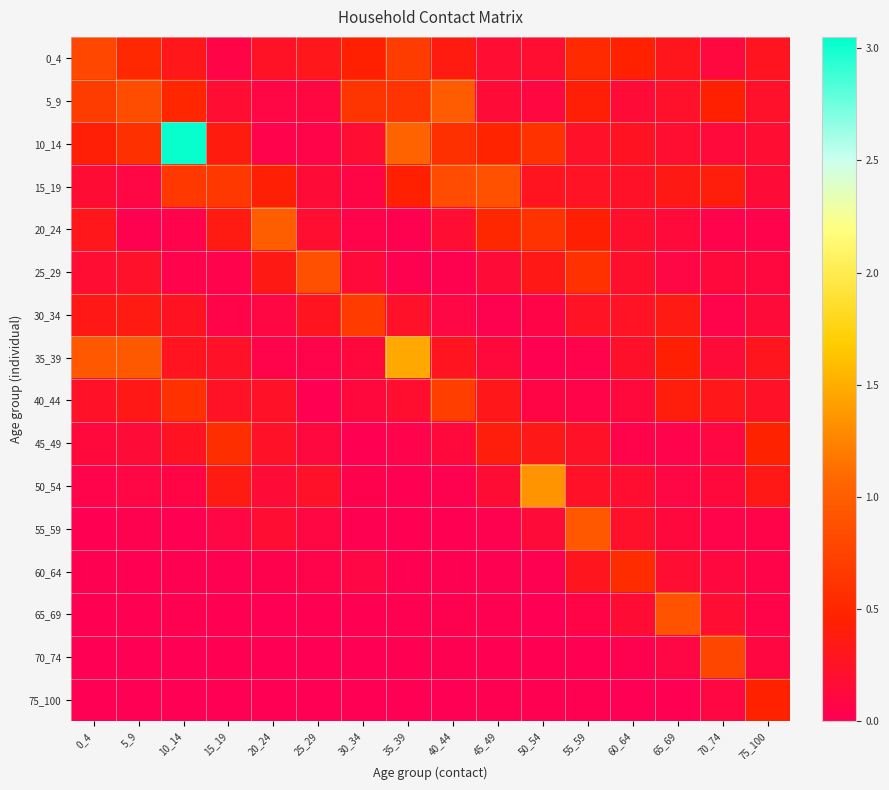

Which category has the highest value across all series?

10_14